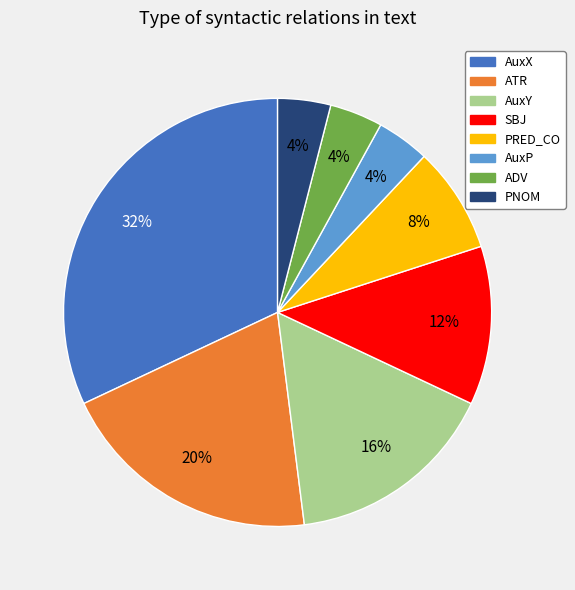

What is the largest slice in the pie chart?

AuxX